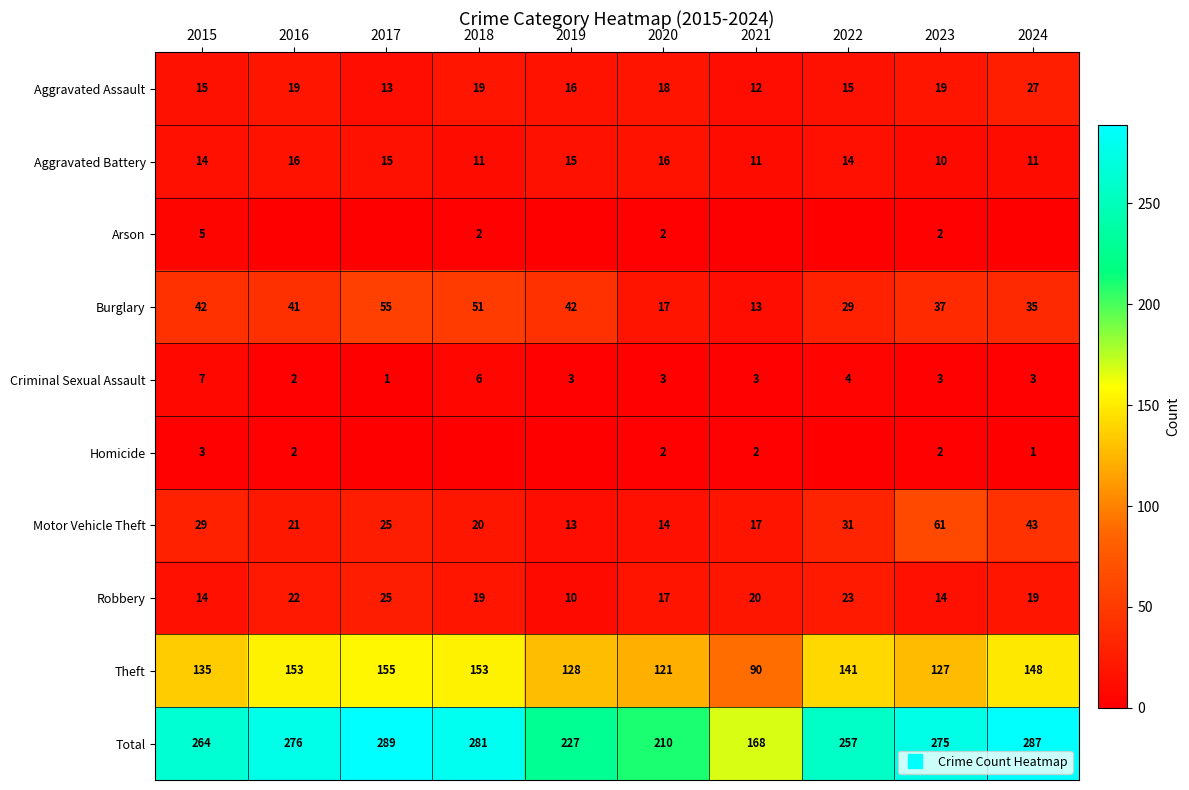

Where is Homicide nearest to the value 1?

2024